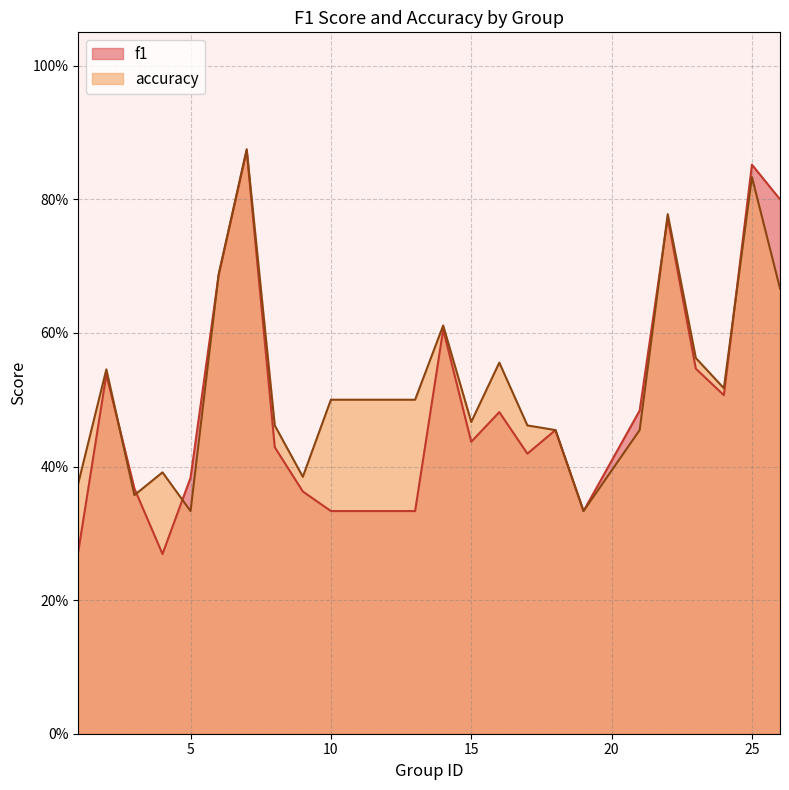

What is the minimum value shown in the chart?

0.3